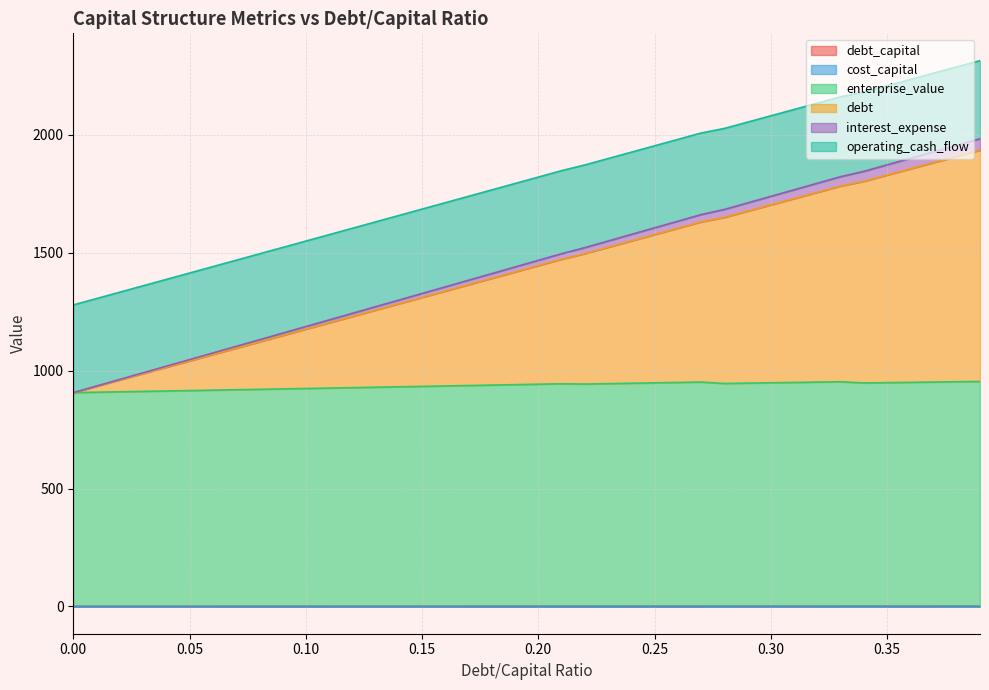

List the labels in order of interest_expense value, smallest first.

0.0, 0.01, 0.02, 0.03, 0.04, 0.05, 0.06, 0.07, 0.08, 0.09, 0.1, 0.11, 0.12, 0.13, 0.14, 0.15, 0.16, 0.17, 0.18, 0.19, 0.2, 0.21, 0.22, 0.23, 0.24, 0.25, 0.26, 0.27, 0.28, 0.29, 0.3, 0.31, 0.32, 0.33, 0.34, 0.35, 0.36, 0.37, 0.38, 0.39